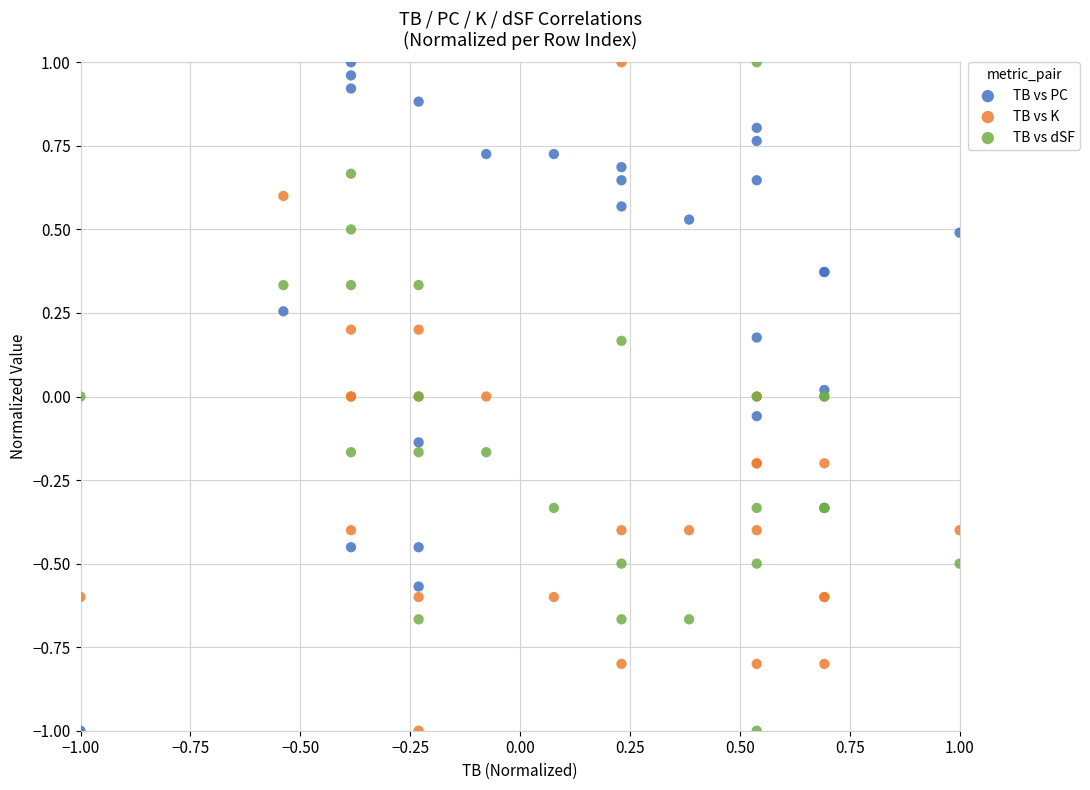

What is the X range (max minus min) for the scatter plot?

2.0